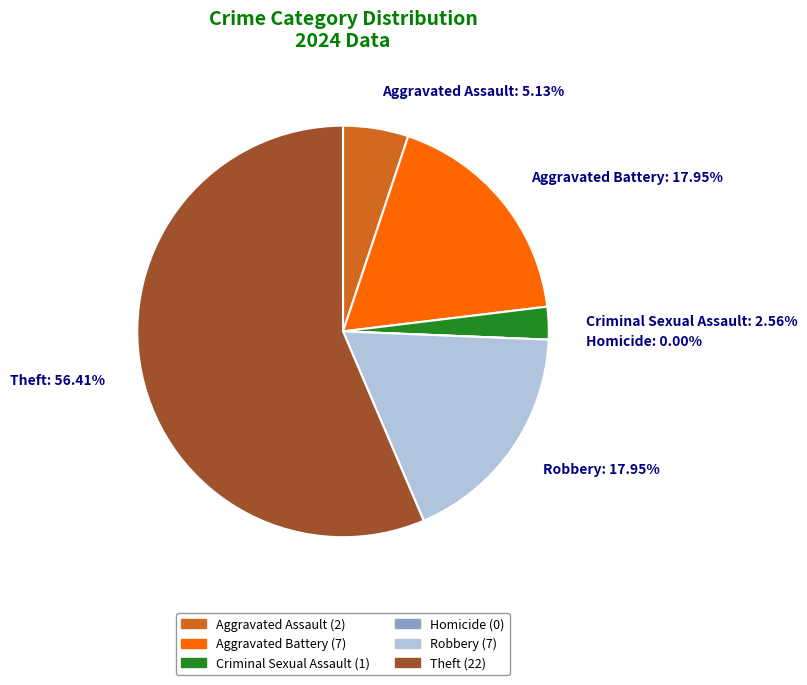

Between Aggravated Battery and Homicide, which is larger?

Aggravated Battery